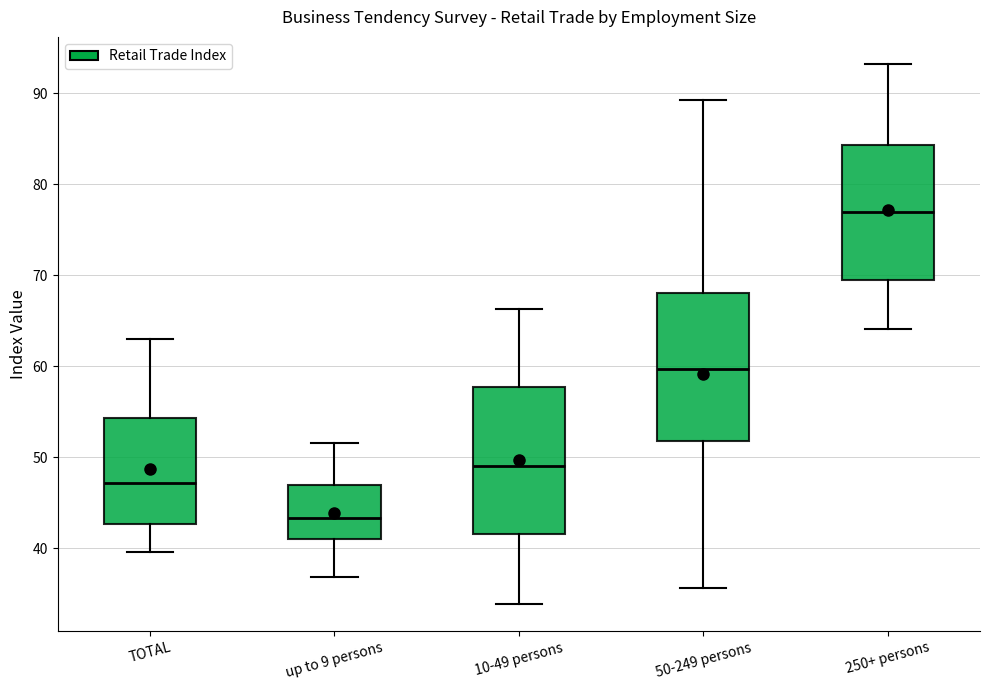

Reading left to right, transcribe this box plot: for each box, give where its median line is, the range the box spans, and where its two whiskers end, as read against the y-axis. The values are not printed on the chart, so give them approximately, as read against the axis.

TOTAL: median 47, box 43 to 54, whiskers 40 to 63
up to 9 persons: median 43, box 41 to 47, whiskers 37 to 52
10-49 persons: median 49, box 42 to 58, whiskers 34 to 66
50-249 persons: median 60, box 52 to 68, whiskers 36 to 89
250+ persons: median 77, box 69 to 84, whiskers 64 to 93